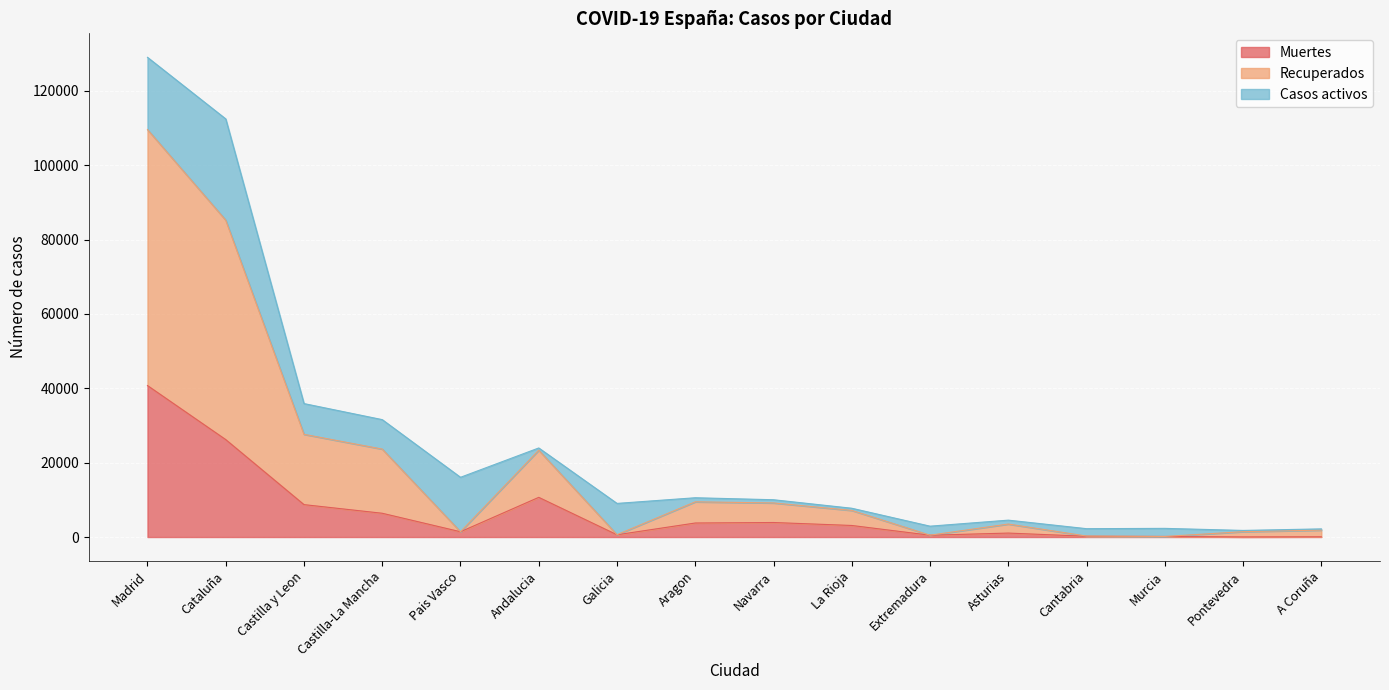

What is the difference between the second highest and second lowest values in the Muertes series?

26136